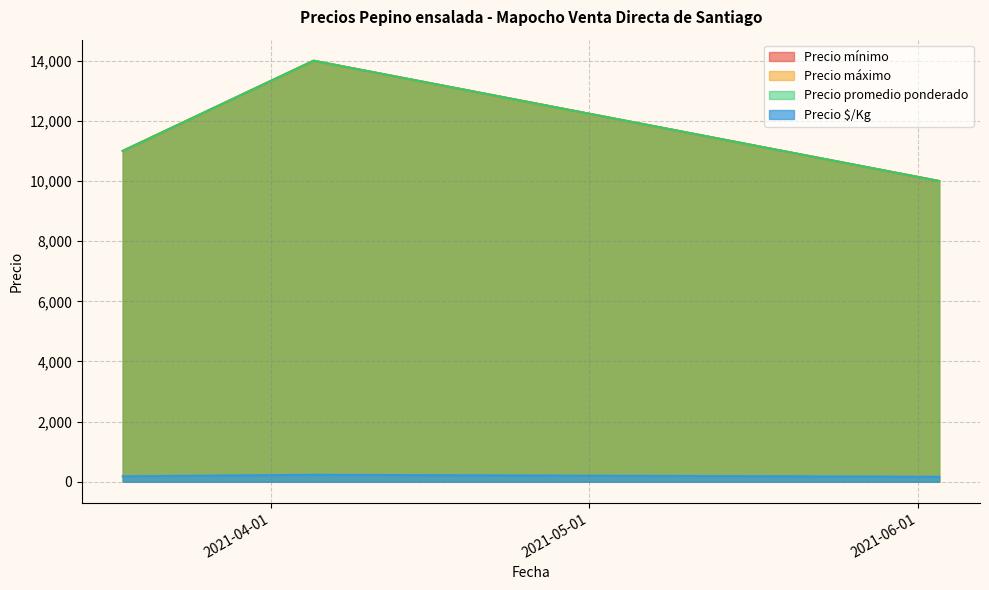

How many values in the Precio mínimo series are below 11000?

1